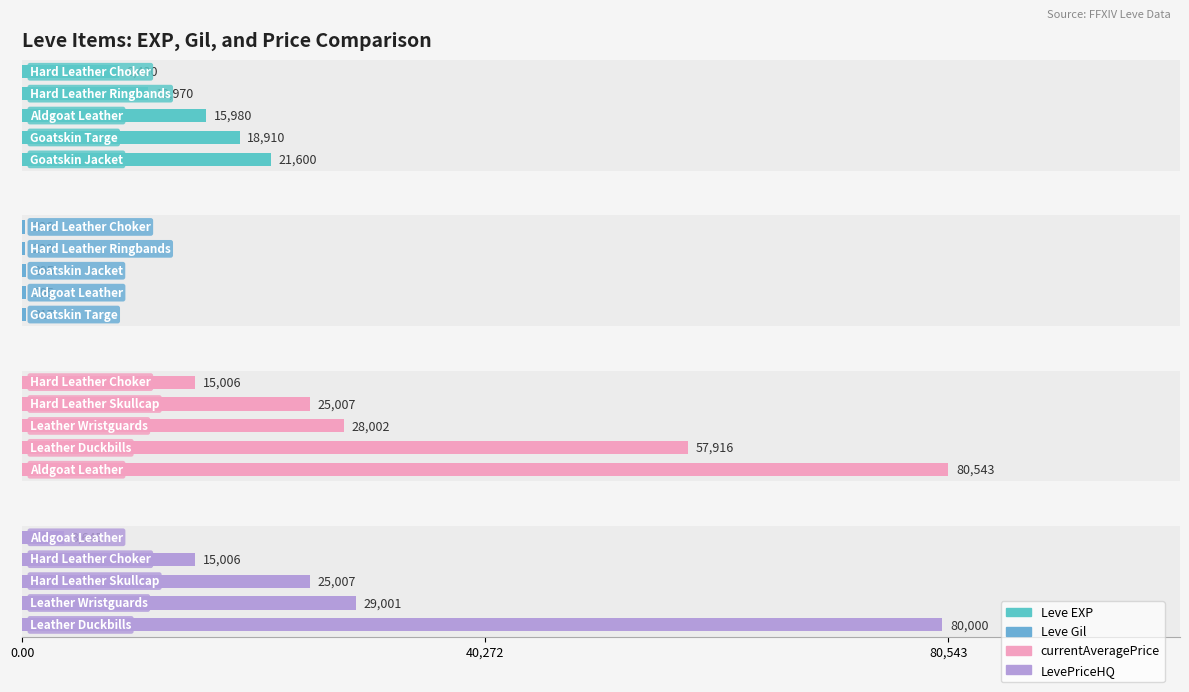

Which series has the widest spread of values?

LevePriceHQ